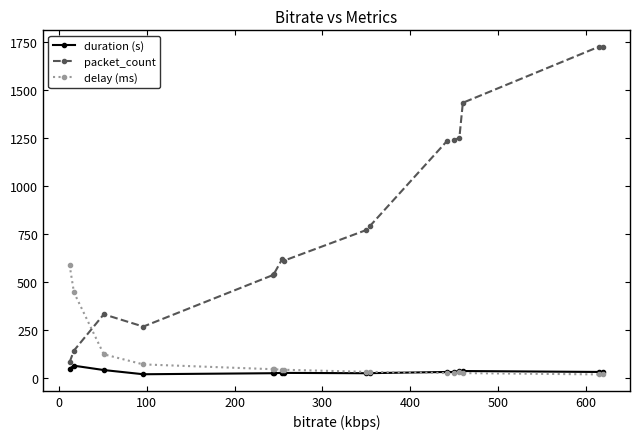

What are all the series names shown in the legend?

duration (s), packet_count, delay (ms)